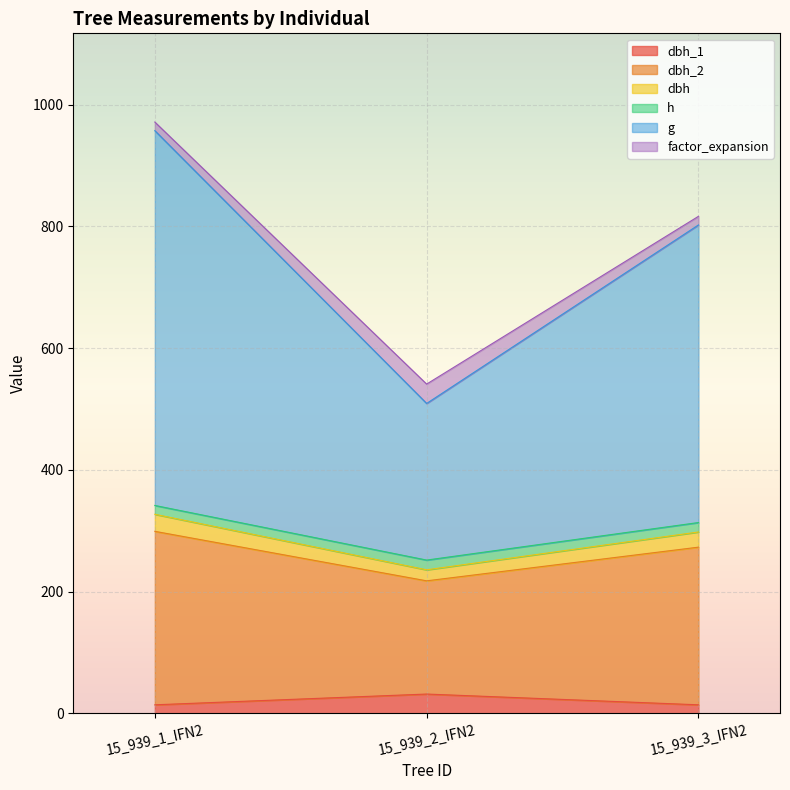

Does the chart display data point markers on the line(s)?

No